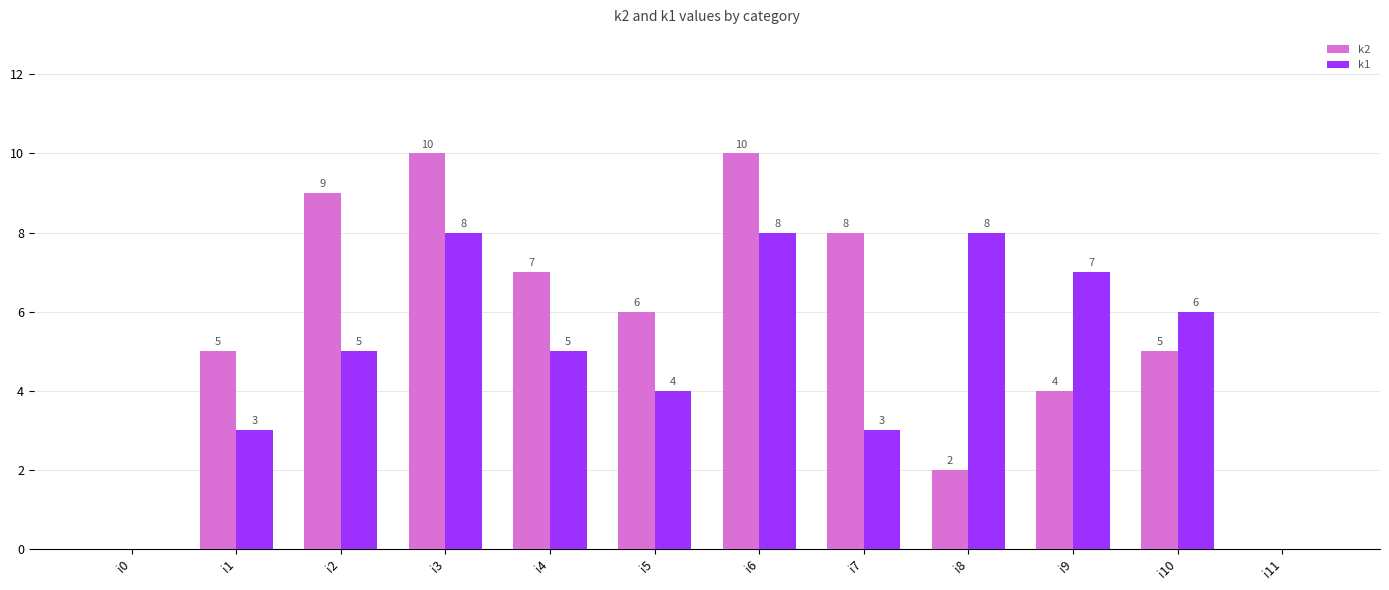

Is it true that k1 equals 4 at i5?

True